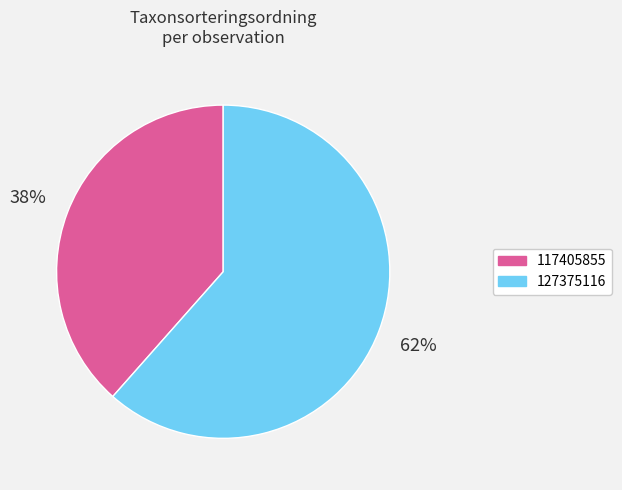

The 127375116 slice represents 62% of the pie. True or false?

True